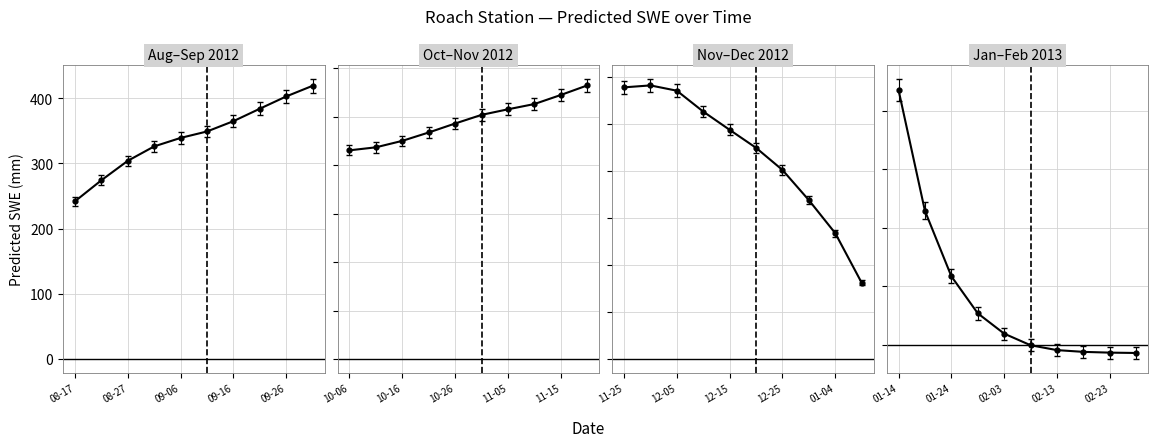

Count the number of categories in the chart.

40